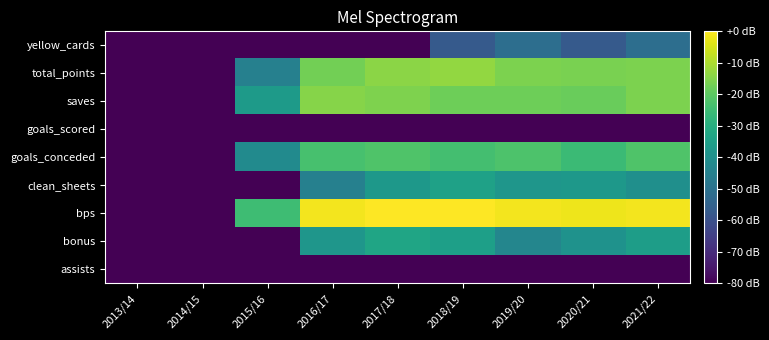

Reading right to left, list all the values displayed in this chart.

assists: 2021/22=-80.0	2020/21=-80.0	2019/20=-80.0	2018/19=-80.0	2017/18=-80.0	2016/17=-80.0	2015/16=-80.0	2014/15=-80.0	2013/14=-80.0
bonus: 2021/22=-35.6	2020/21=-39.1	2019/20=-43.2	2018/19=-34.9	2017/18=-33.1	2016/17=-38.1	2015/16=-80.0	2014/15=-80.0	2013/14=-80.0
bps: 2021/22=-1.3	2020/21=-2.1	2019/20=-1.3	2018/19=-0.2	2017/18=0.0	2016/17=-1.5	2015/16=-24.9	2014/15=-80.0	2013/14=-80.0
clean_sheets: 2021/22=-40.3	2020/21=-37.2	2019/20=-38.1	2018/19=-34.3	2017/18=-37.2	2016/17=-45.2	2015/16=-80.0	2014/15=-80.0	2013/14=-80.0
goals_conceded: 2021/22=-21.9	2020/21=-25.4	2019/20=-22.2	2018/19=-23.9	2017/18=-21.9	2016/17=-23.2	2015/16=-41.6	2014/15=-80.0	2013/14=-80.0
goals_scored: 2021/22=-80.0	2020/21=-80.0	2019/20=-80.0	2018/19=-80.0	2017/18=-80.0	2016/17=-80.0	2015/16=-80.0	2014/15=-80.0	2013/14=-80.0
saves: 2021/22=-15.8	2020/21=-18.2	2019/20=-17.7	2018/19=-17.7	2017/18=-15.5	2016/17=-14.6	2015/16=-36.4	2014/15=-80.0	2013/14=-80.0
total_points: 2021/22=-15.9	2020/21=-16.1	2019/20=-15.8	2018/19=-13.1	2017/18=-14.0	2016/17=-17.0	2015/16=-45.2	2014/15=-80.0	2013/14=-80.0
yellow_cards: 2021/22=-51.2	2020/21=-57.2	2019/20=-51.2	2018/19=-57.2	2017/18=-80.0	2016/17=-80.0	2015/16=-80.0	2014/15=-80.0	2013/14=-80.0